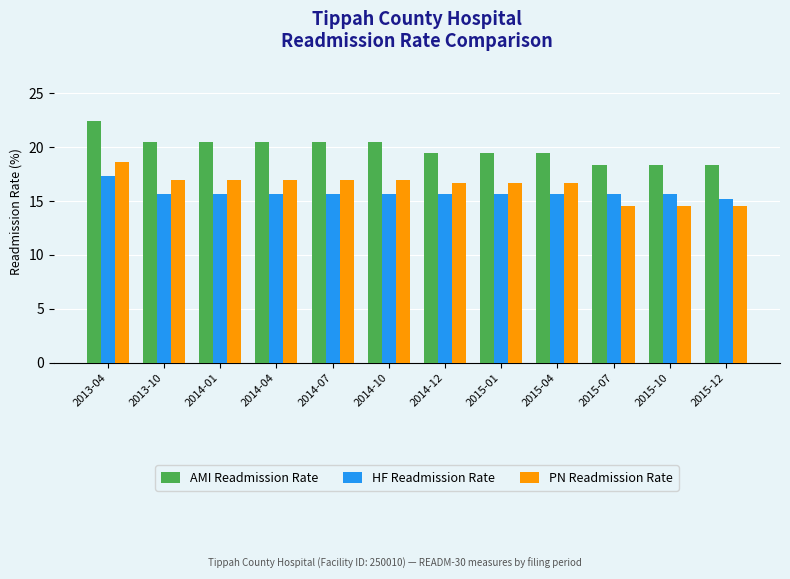

At how many categories does at least one series exceed 18?

12